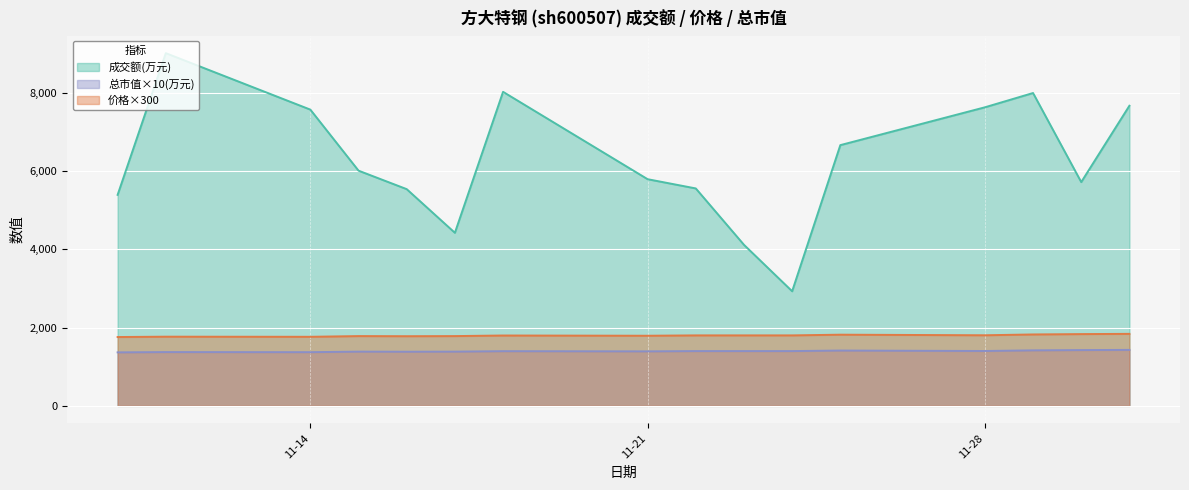

Which label corresponds to the smallest value in the chart?

2022-11-10